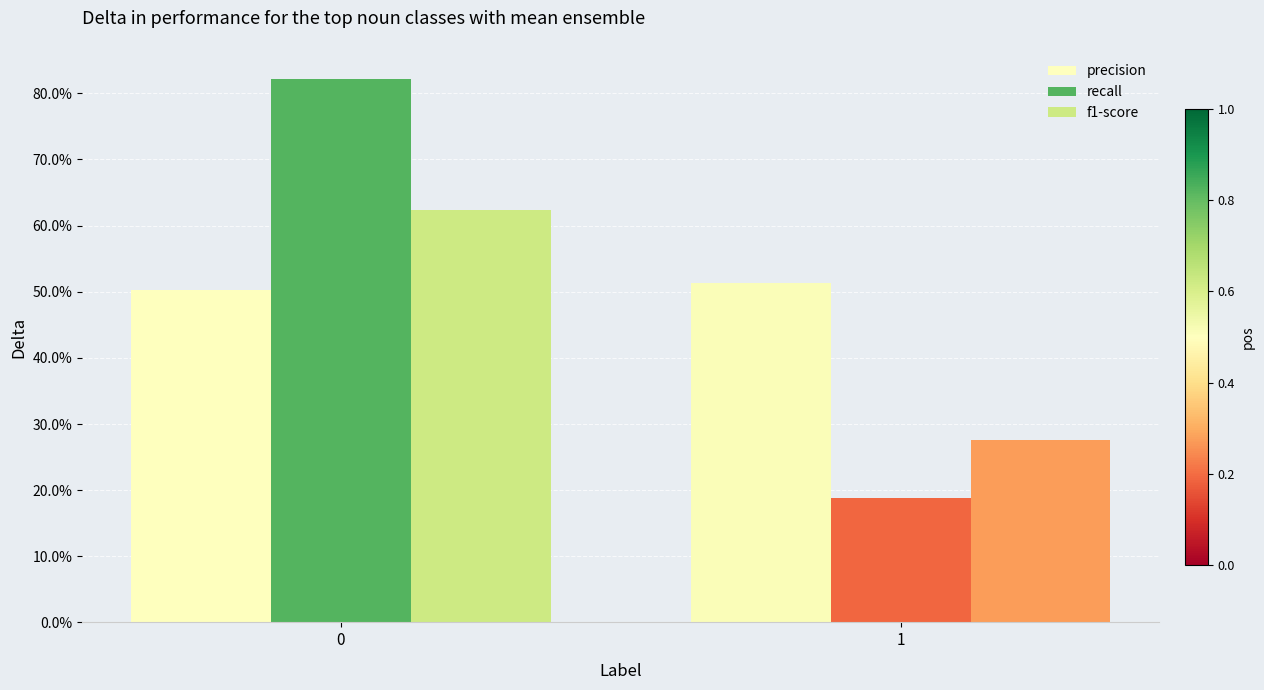

Which series has the widest spread of values?

recall